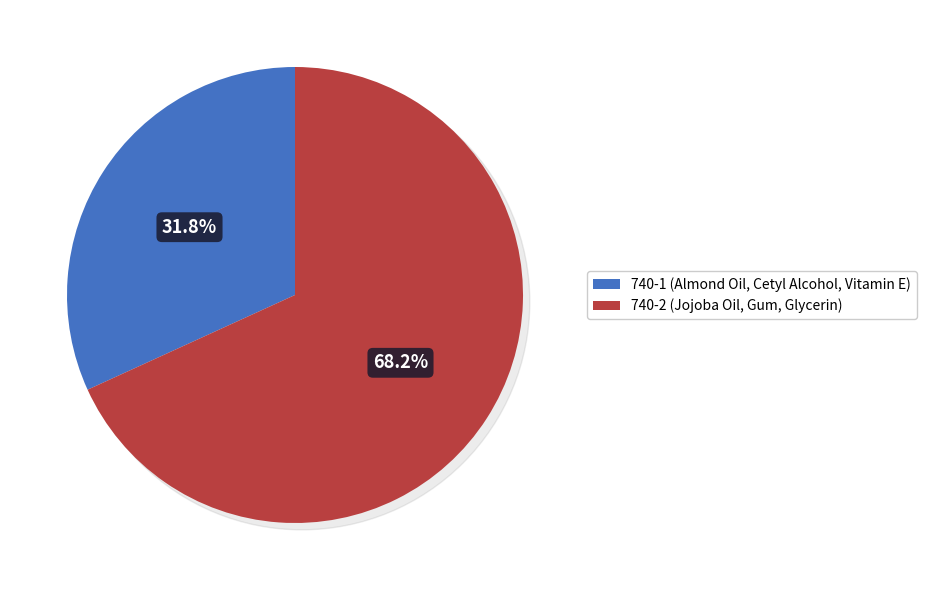

What is the largest slice in the pie chart?

740-2